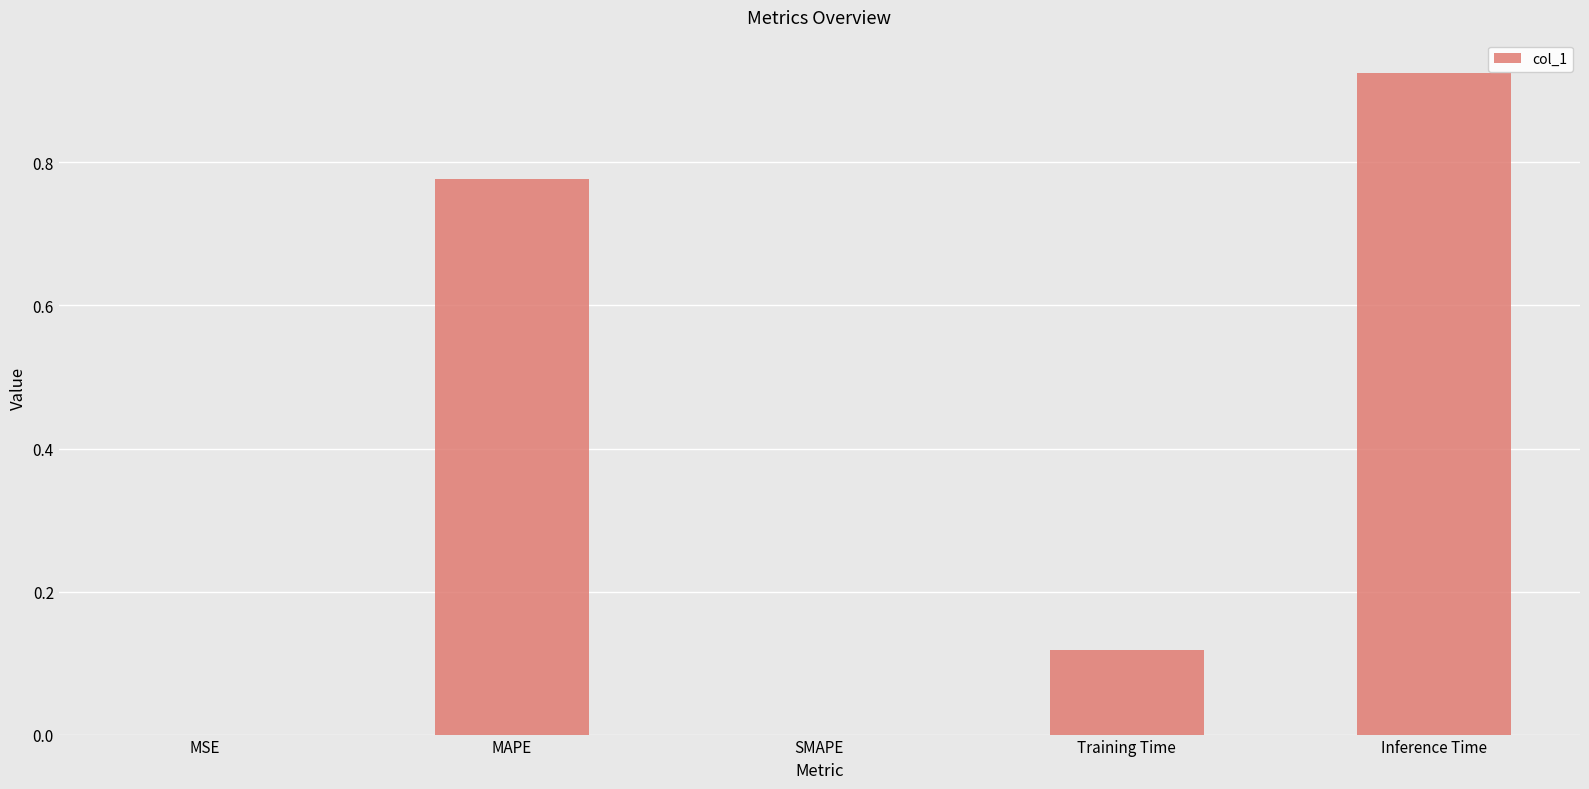

Between MSE and Inference Time, which is larger?

Inference Time